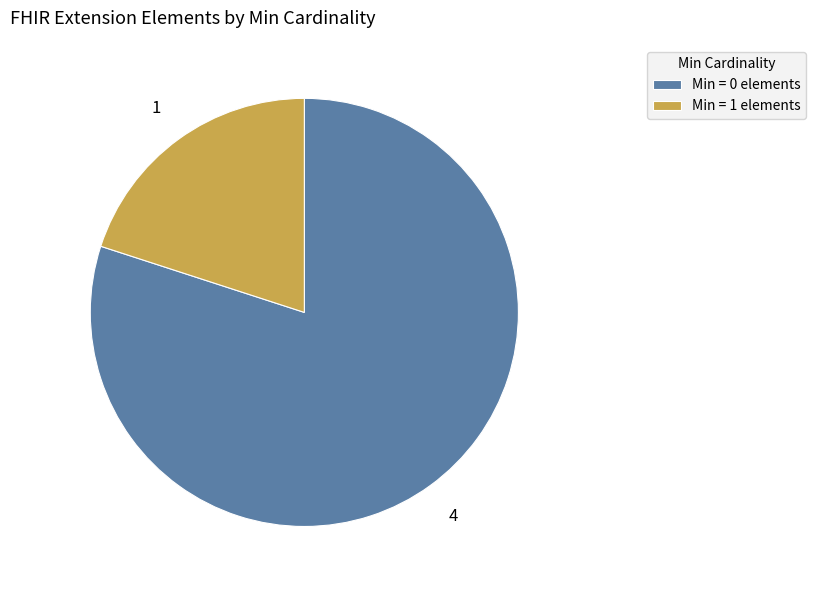

Is the sum of Min = 1 elements and Min = 0 elements greater than half?

Yes